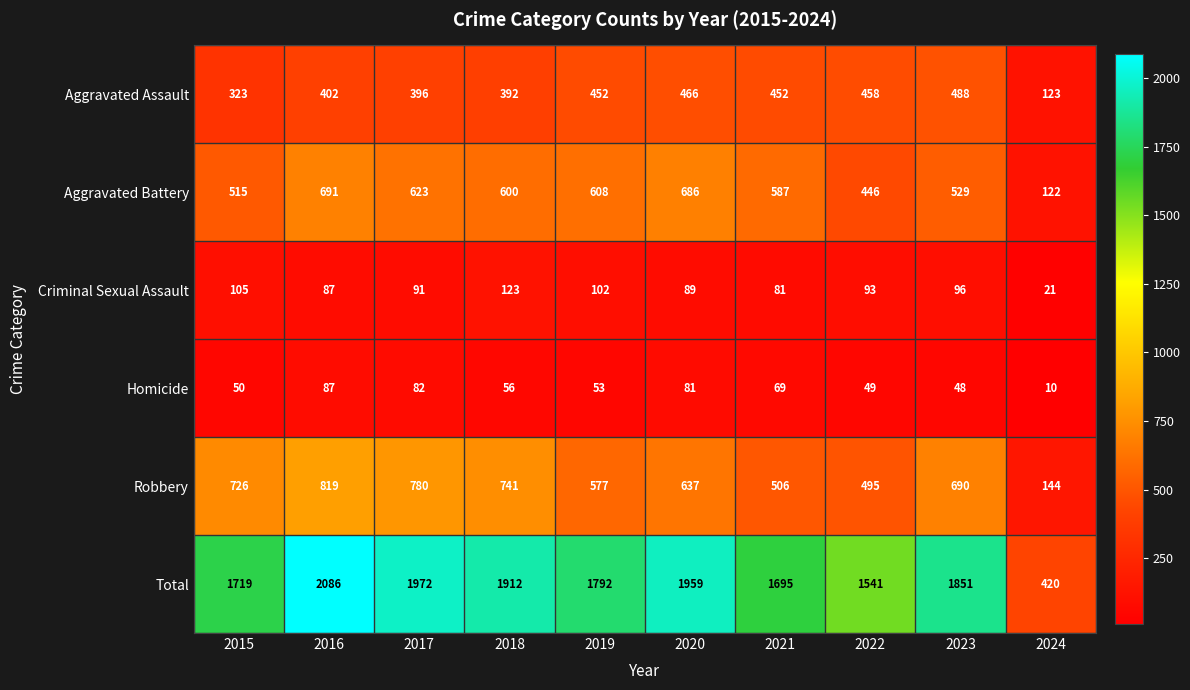

At which category is the sum across all series the highest?

2016